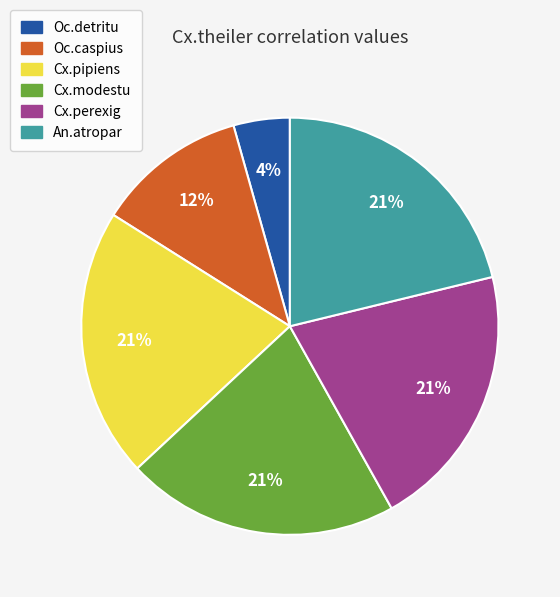

Which slice is the smallest?

Oc.detritu